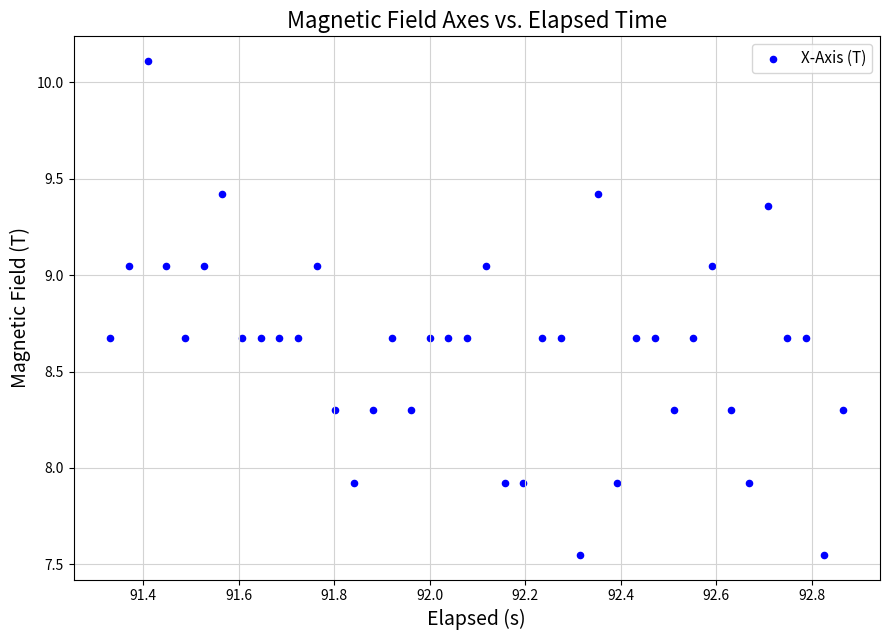

What is the range of Y values (max minus min)?

2.6